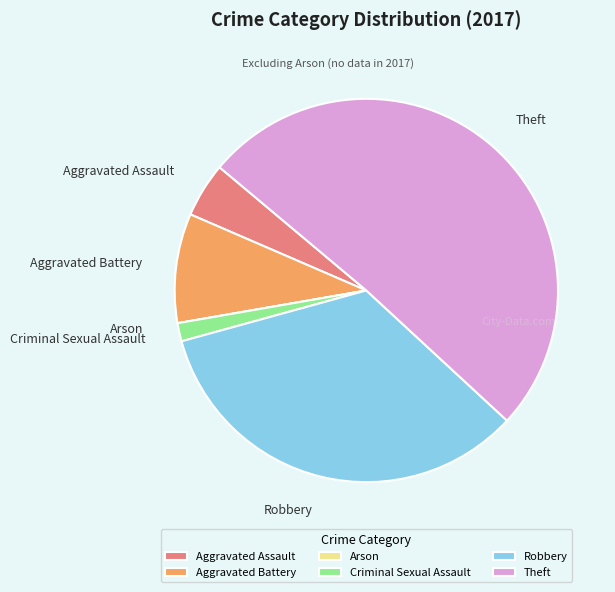

Which slice is the largest?

Theft